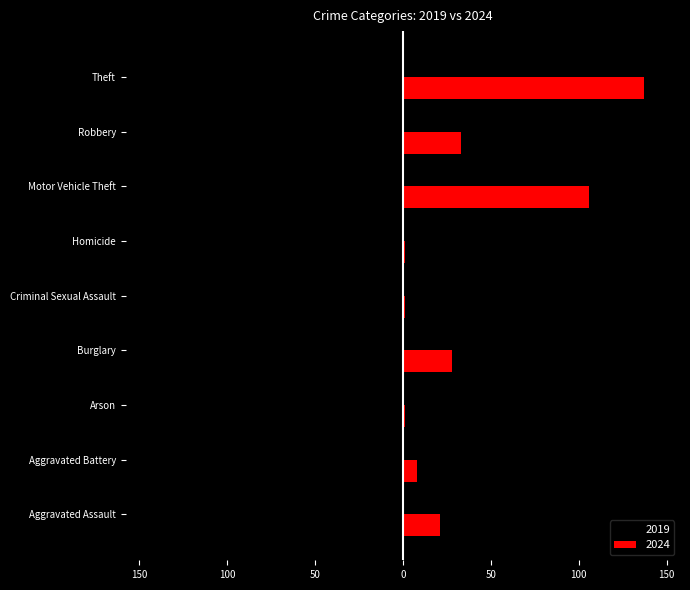

The value of 2024 at Motor Vehicle Theft is 186. True or false?

False